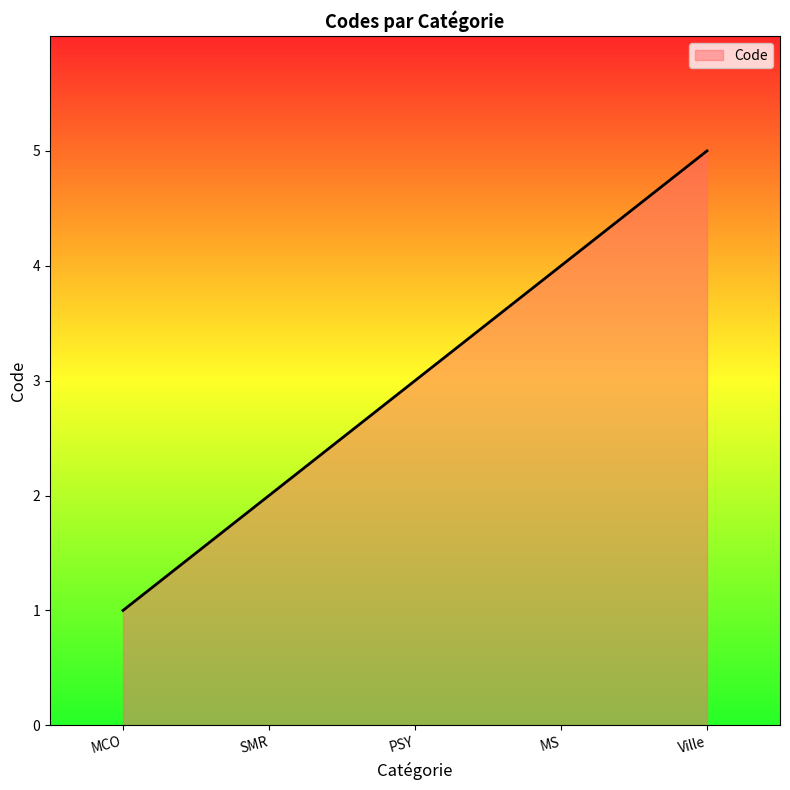

What is the sum of all values?

15